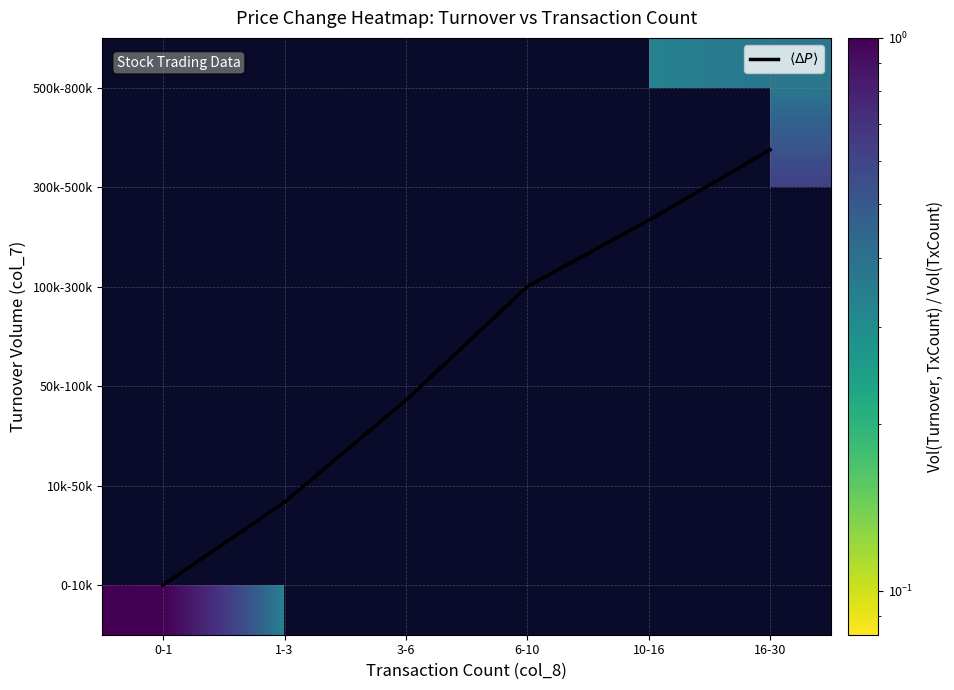

Which series changed the most between 10-16 and 16-30?

$\langle\Delta P\rangle$